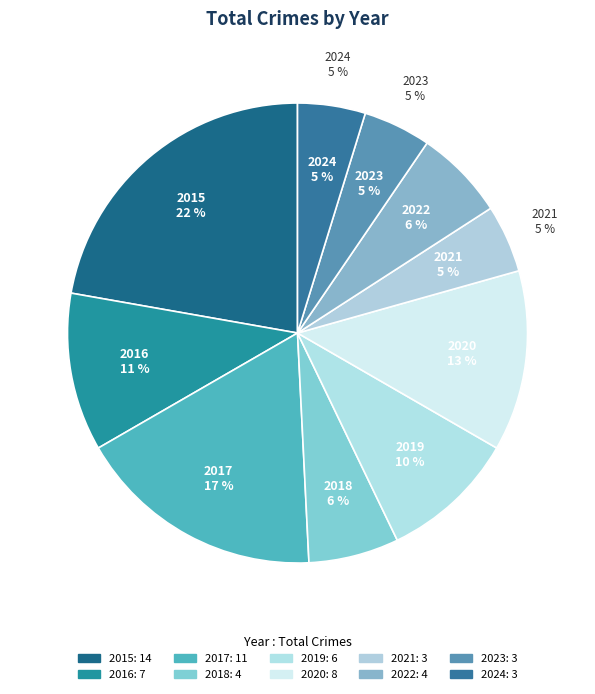

Between 2016 and 2019, which is larger?

2016